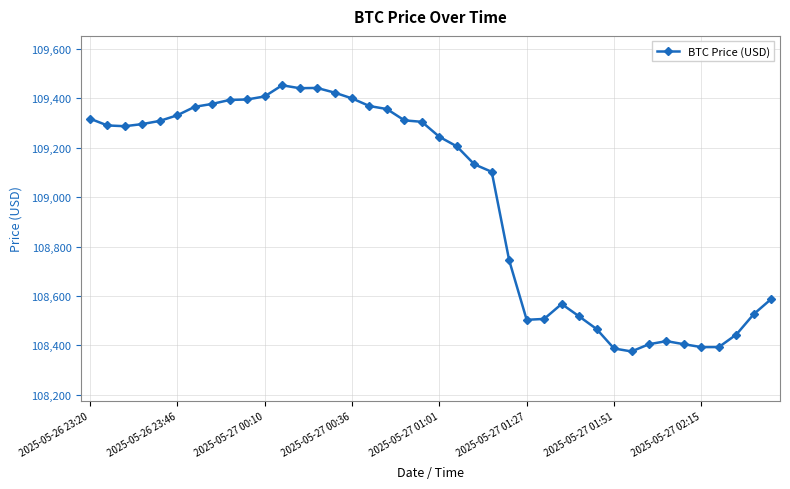

What is the average value?

108990.0